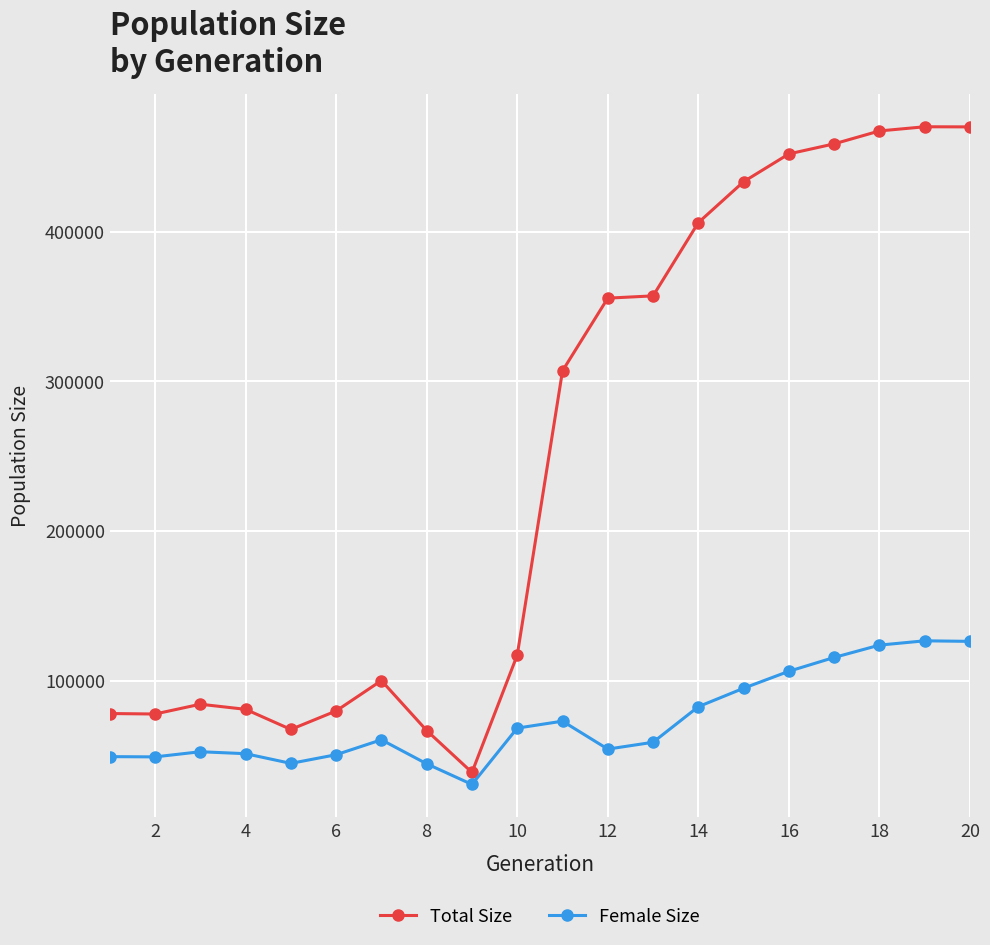

What is the lowest value of the Female Size series?

30592